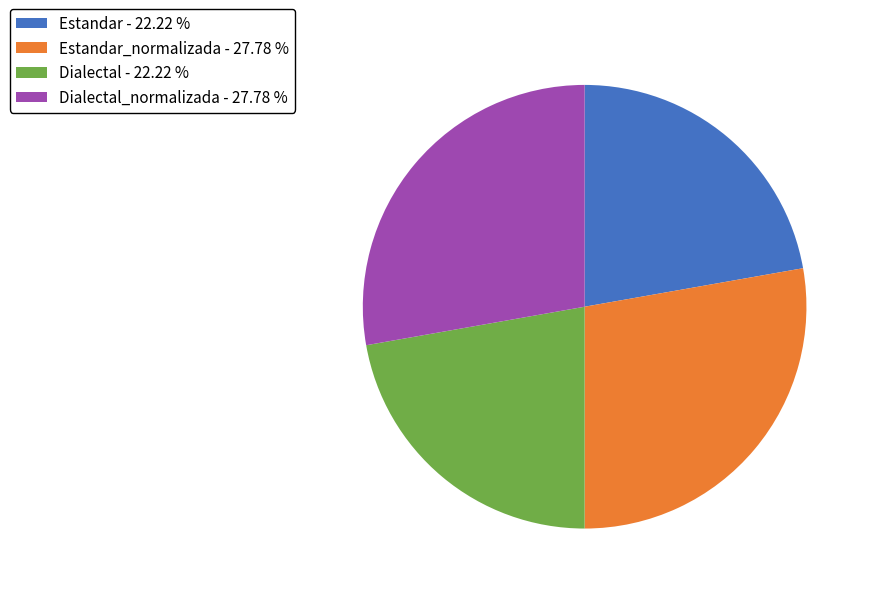

Does Estandar_normalizada - 27.78 % represent more than half of the total?

No